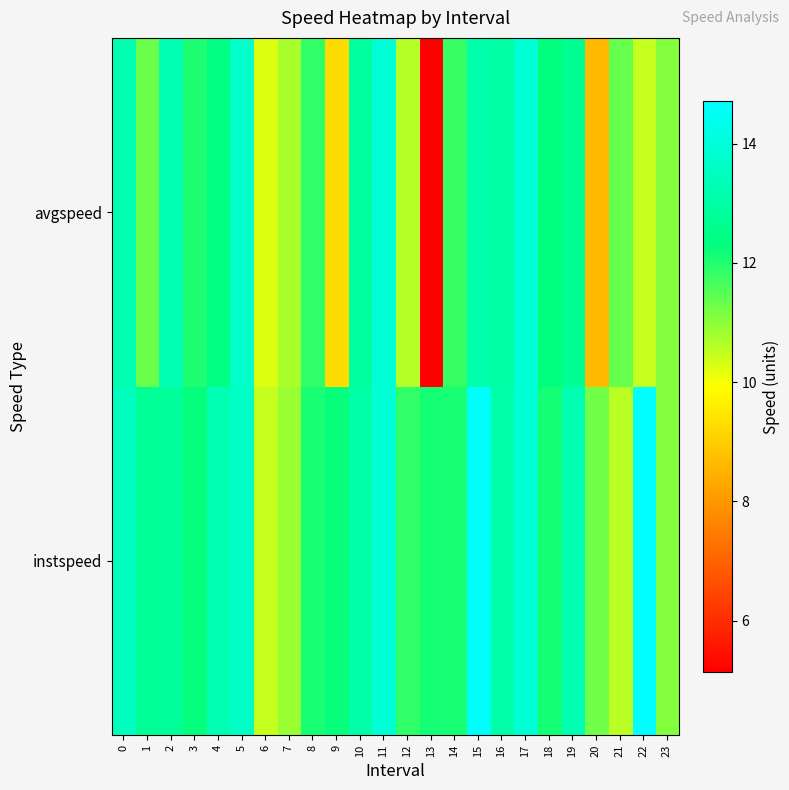

At 20, list the series in order from largest to smallest.

instspeed, avgspeed